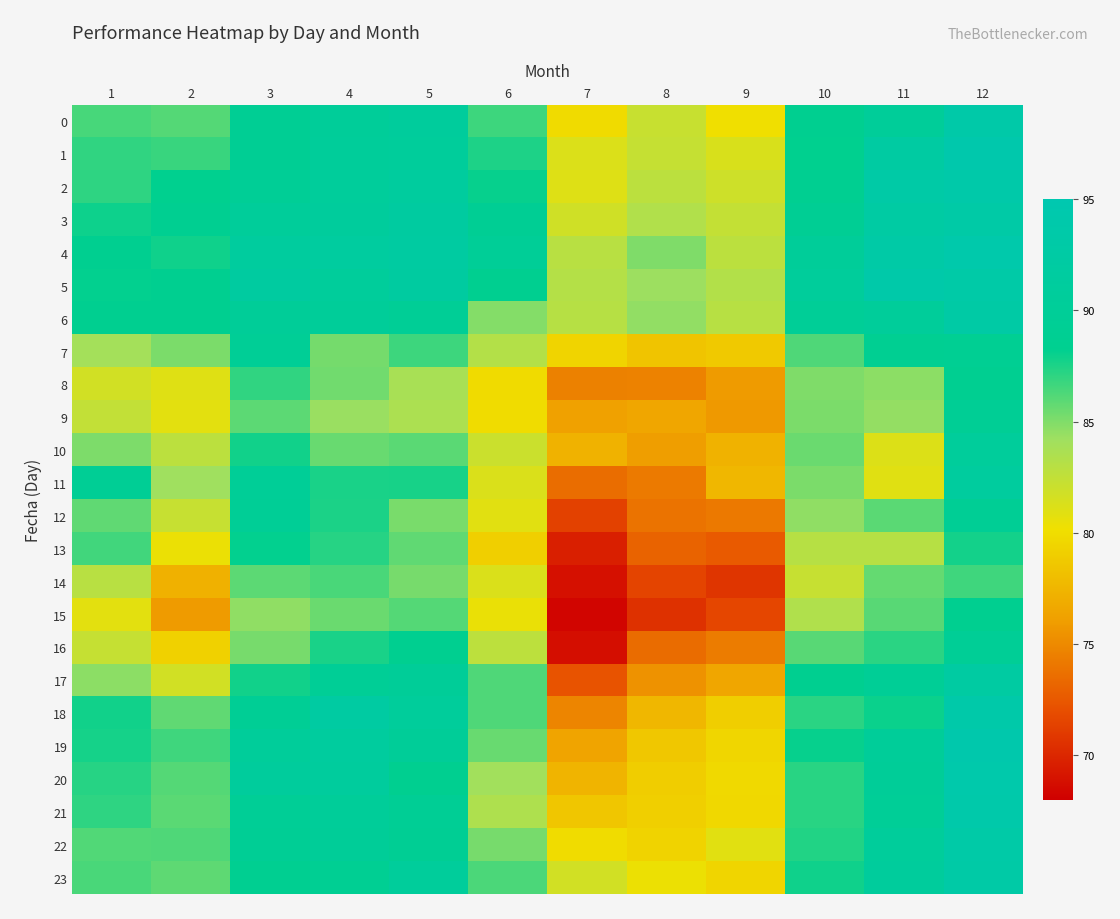

Which has a higher value, 2 or 10?

10